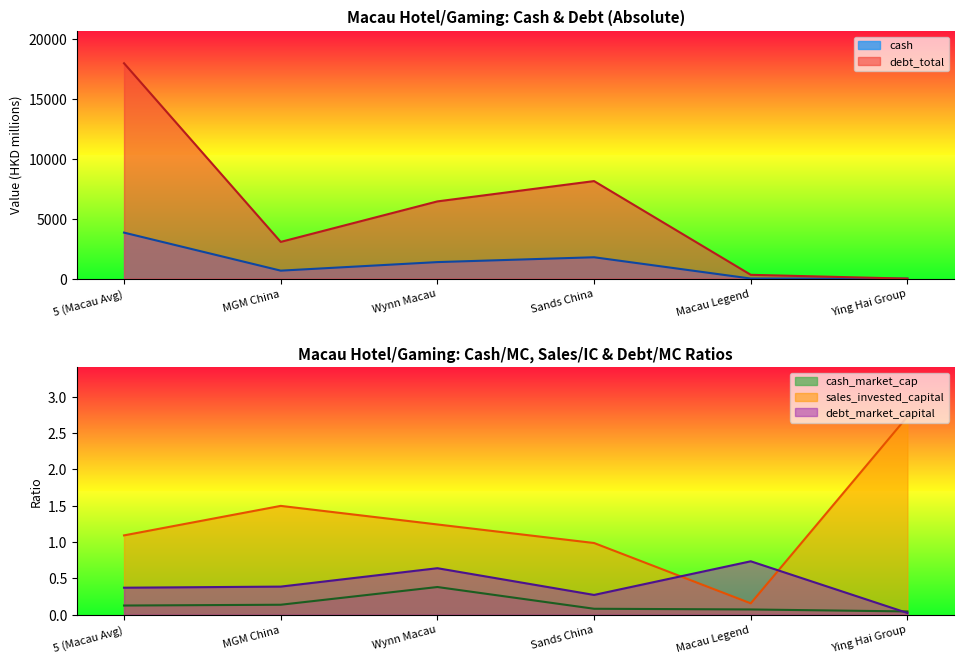

The sales_invested_capital series shows 0.3 at Sands China. True or false?

False